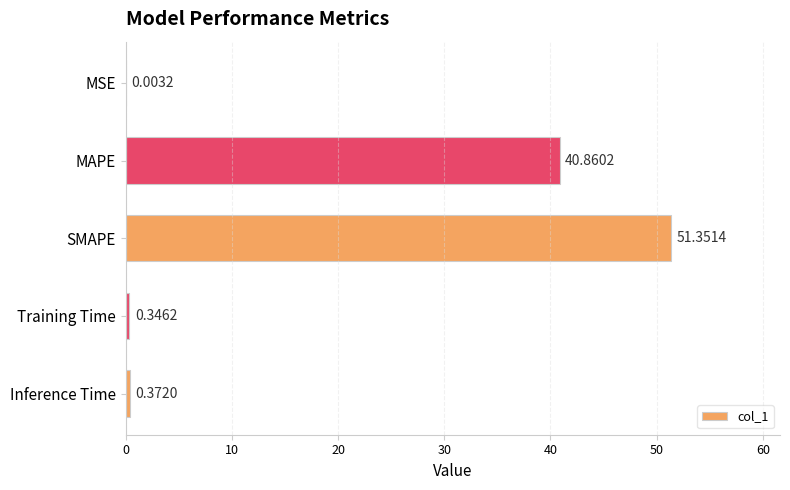

What is the sum of the values at SMAPE and MSE?

51.4